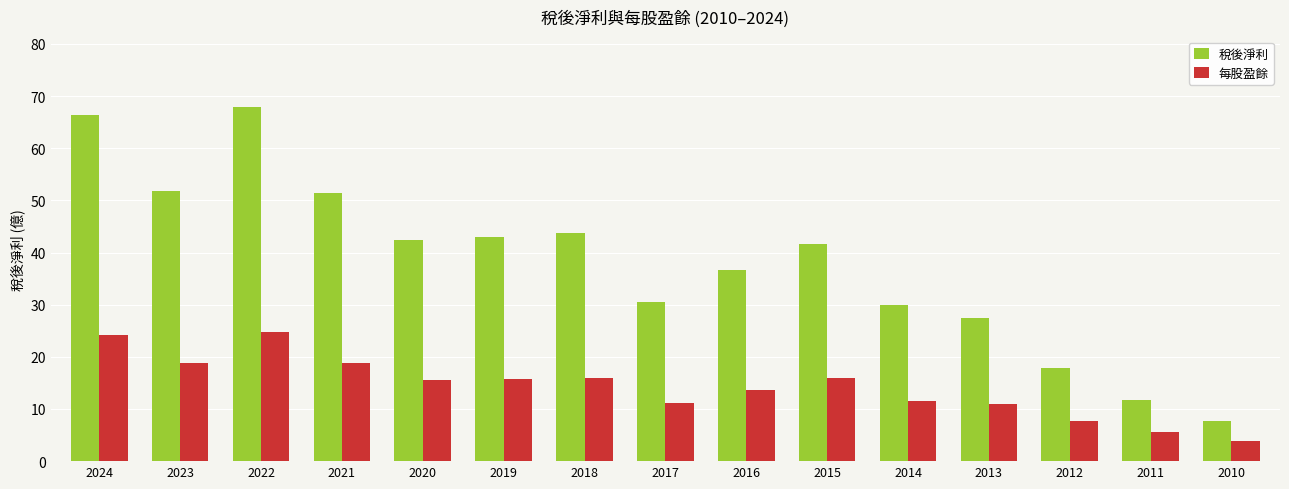

Is it true that 每股盈餘 equals 3.8 at 2010?

True